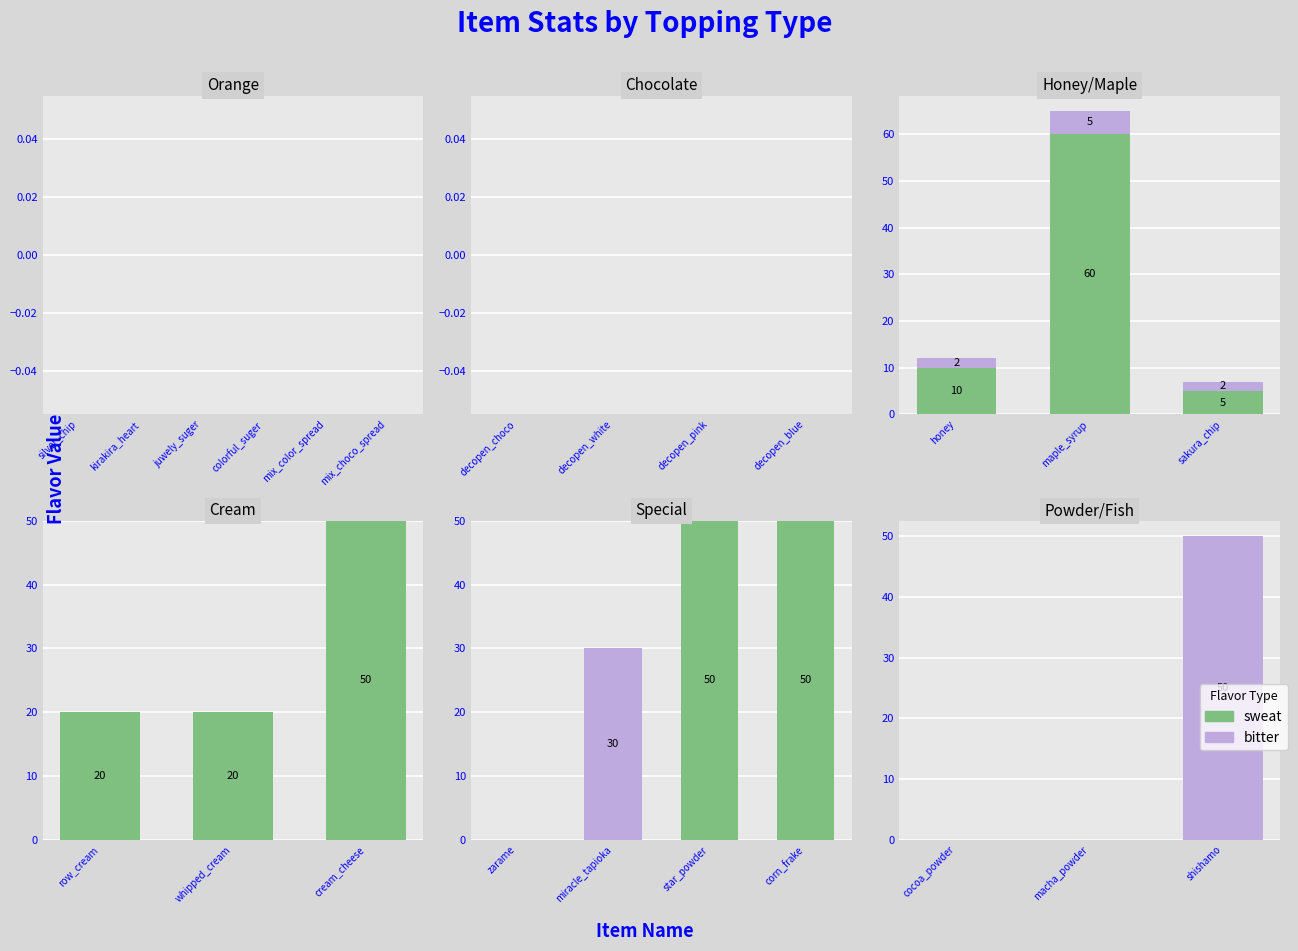

What is the label of the 1st bar from the left?

cocoa_powder